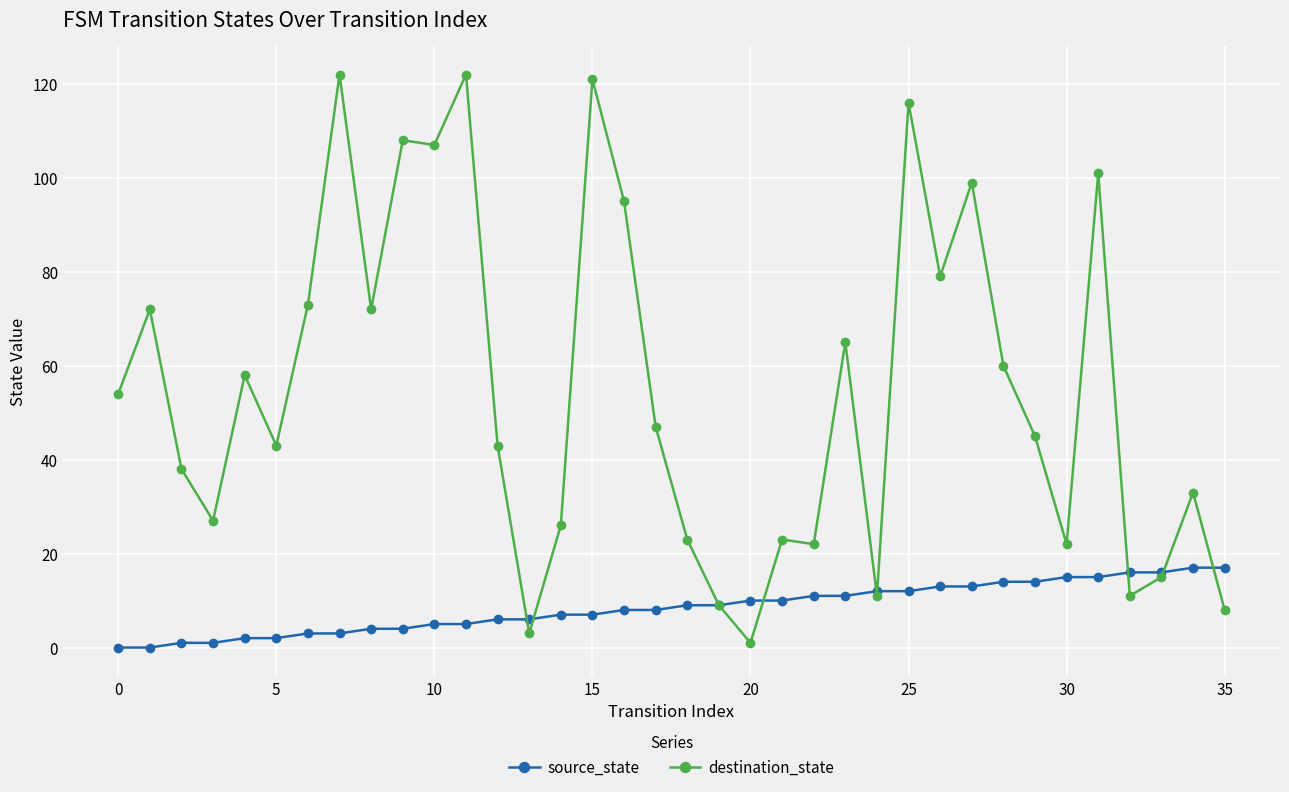

What is the average value of the destination_state series?

55